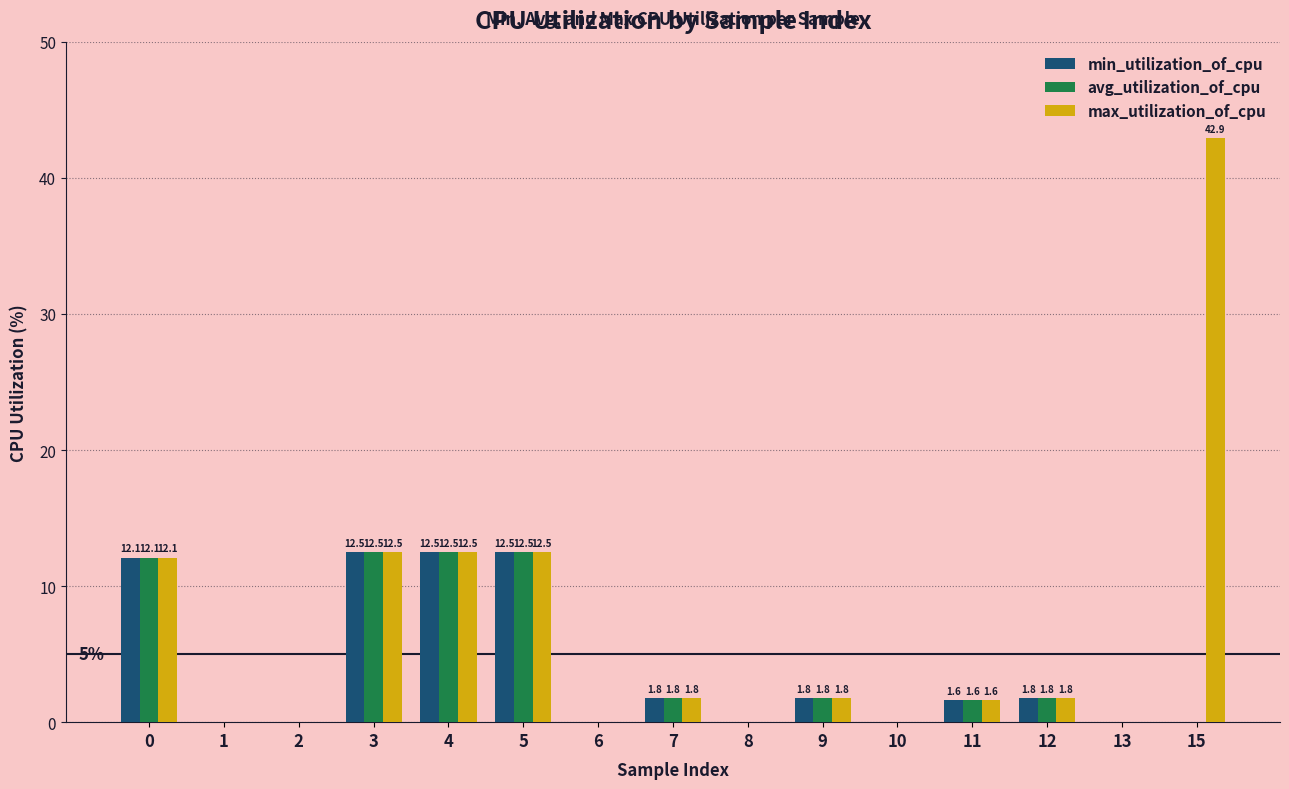

The value of avg_utilization_of_cpu at 2 is 6.0. True or false?

False